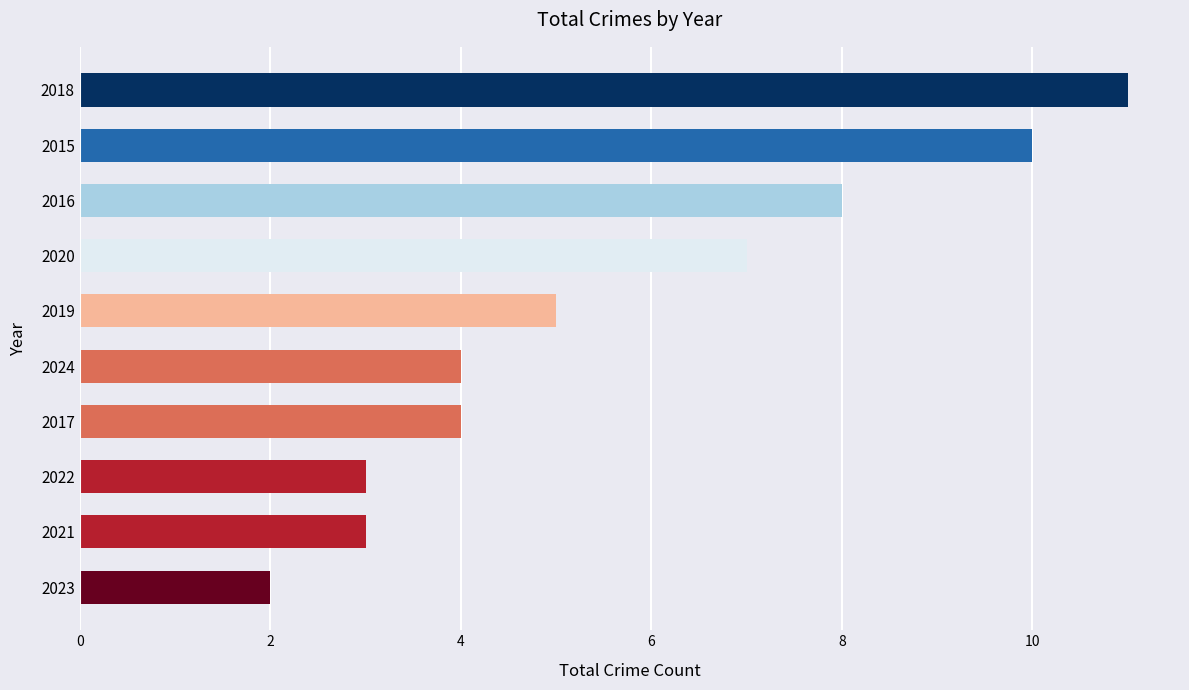

What is the change in value from 2017 to 2019?

+1